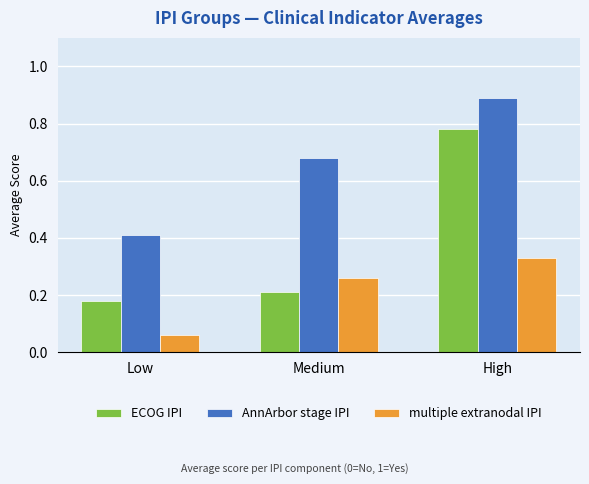

What is the maximum value shown in the chart?

0.9